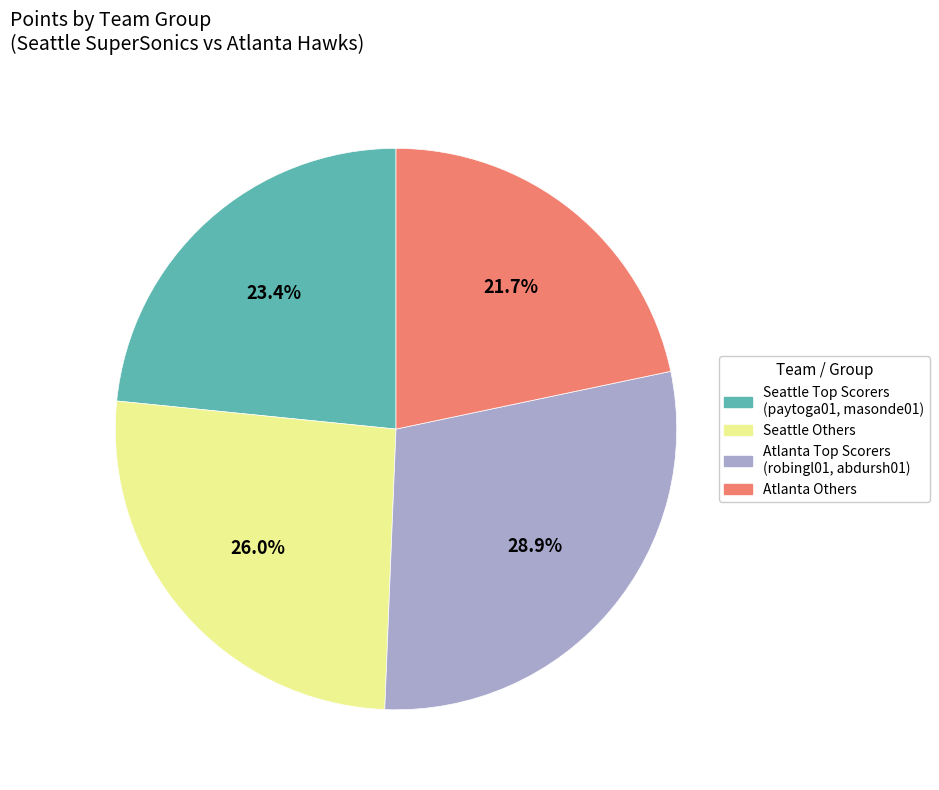

Between Seattle Others and Atlanta Others, which is larger?

Seattle Others